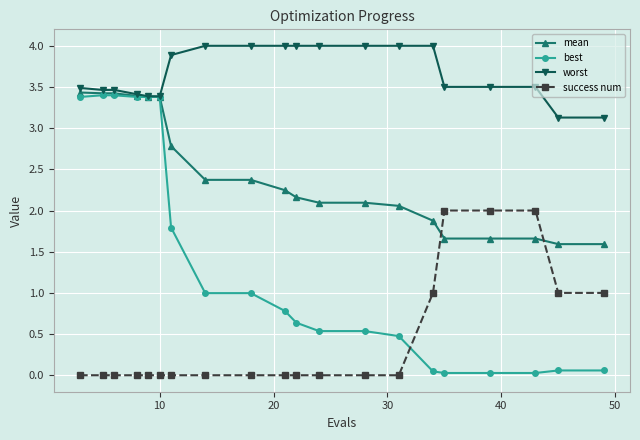

Which series has the largest total across all categories?

worst